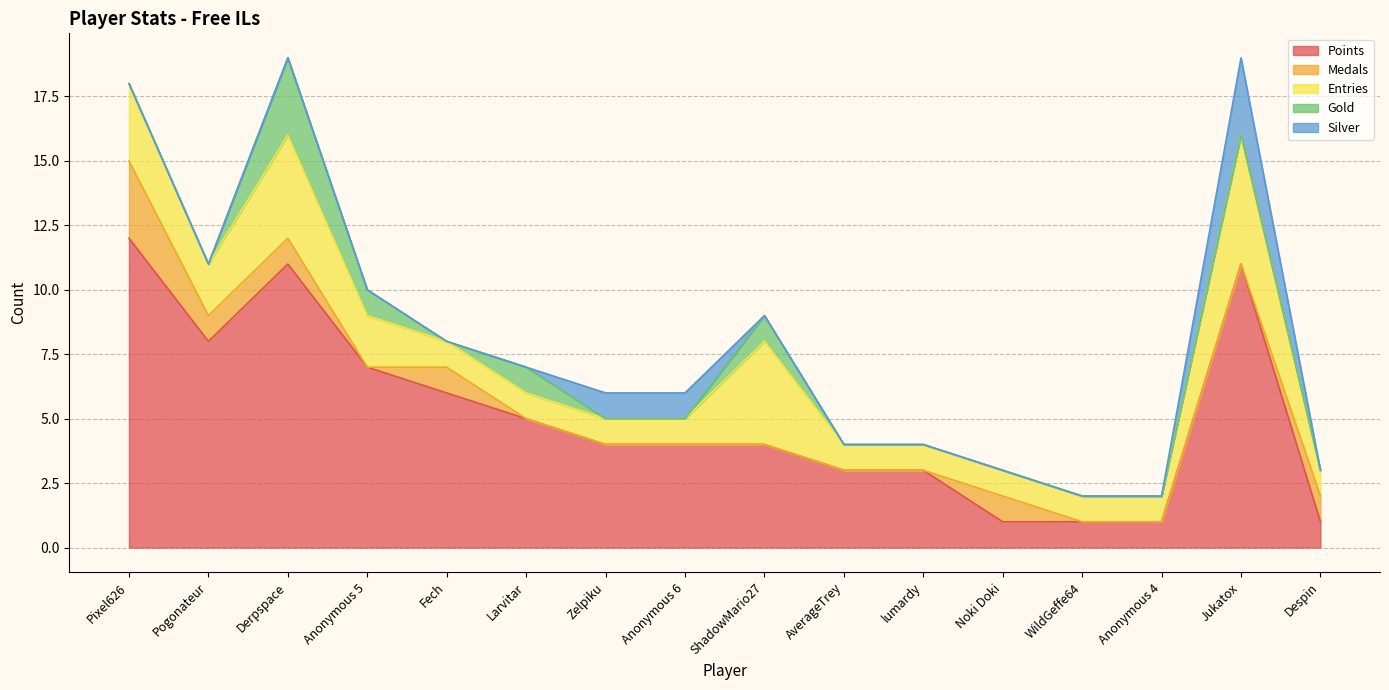

What are all the series names shown in the legend?

Points, Medals, Entries, Gold, Silver